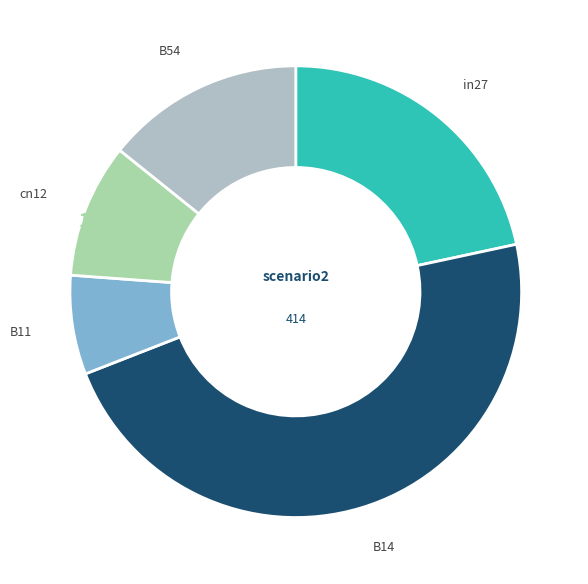

Which has a higher value, cn12 or B14?

B14